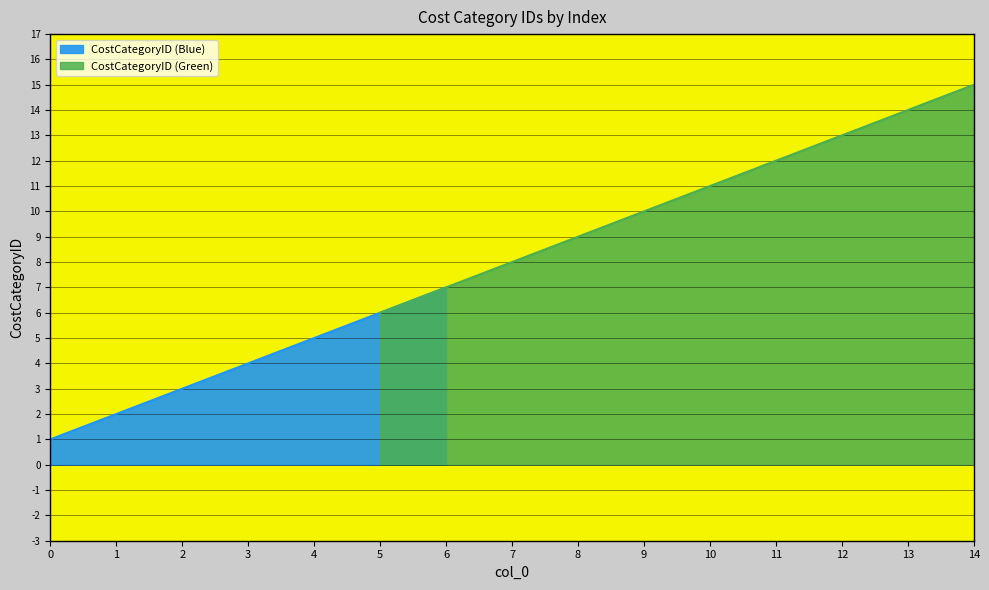

What is the value of the 1st point from the left?

1